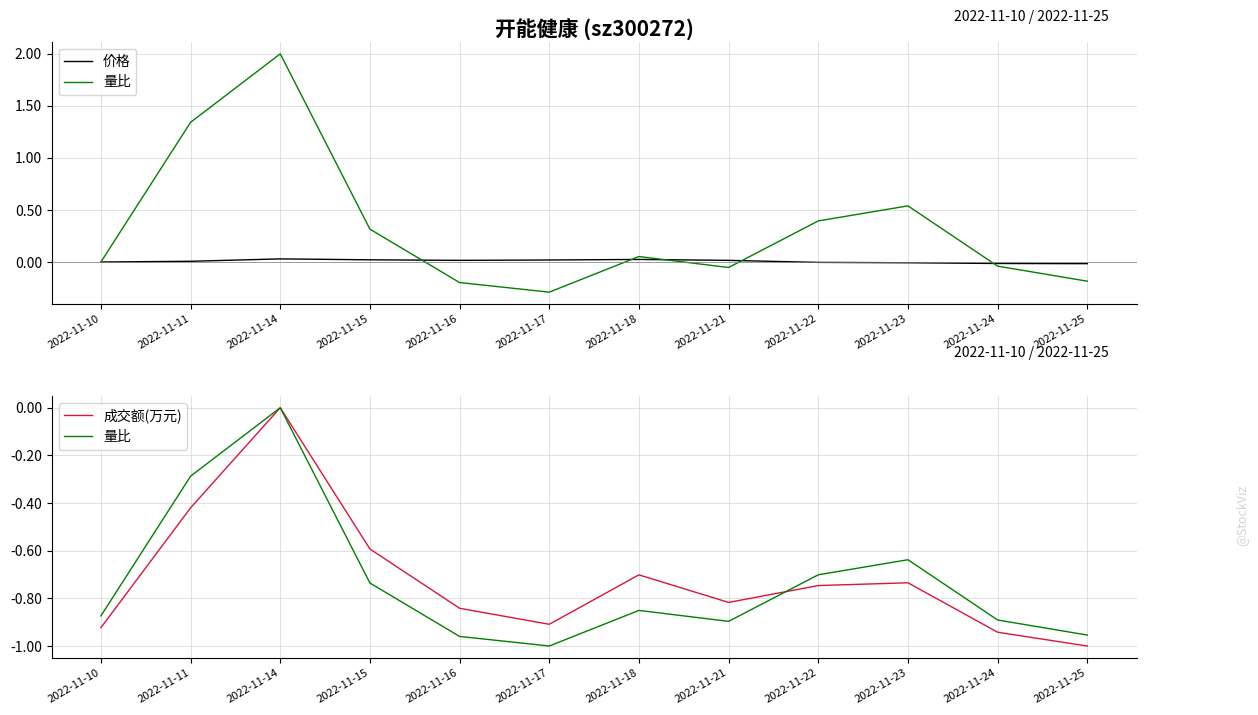

At which category does 价格 reach its first local valley?

2022-11-16